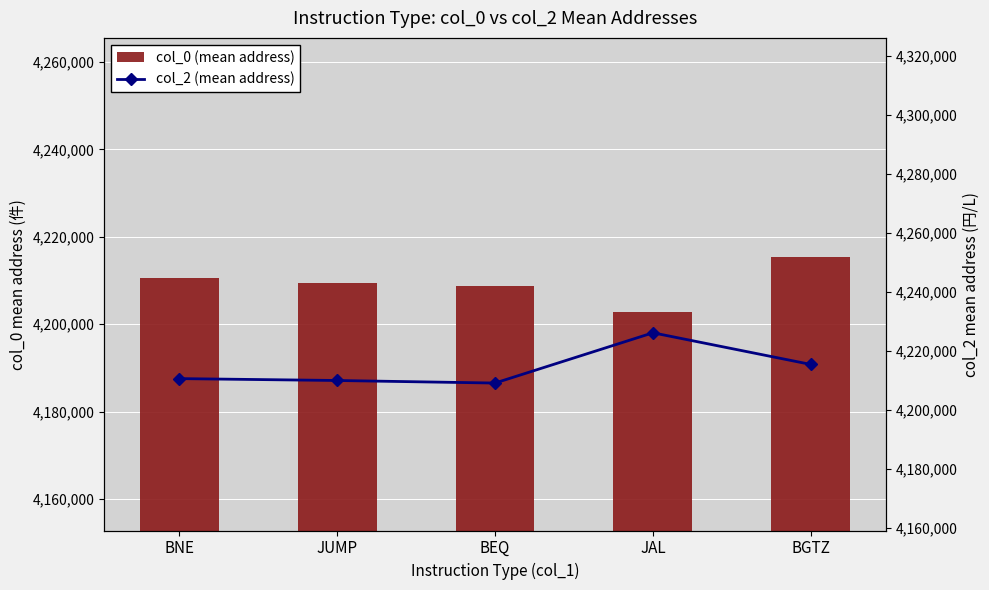

What is the sum of all col_0 (mean address) values?

21047276